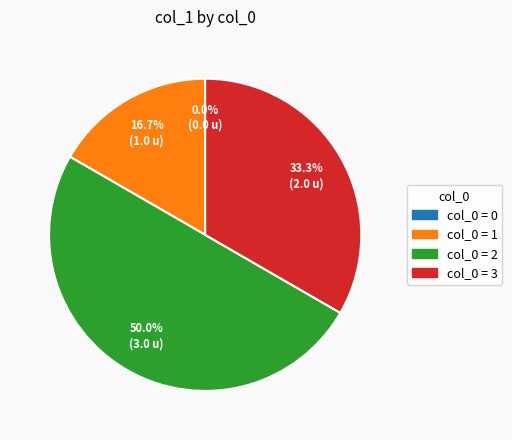

True or false: 1 accounts for 17% of the total.

True